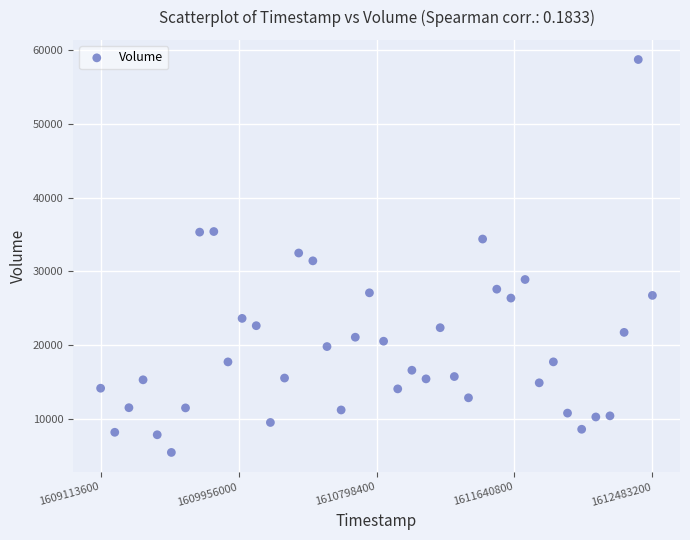

What is the range of X values (max minus min)?

3369600.0